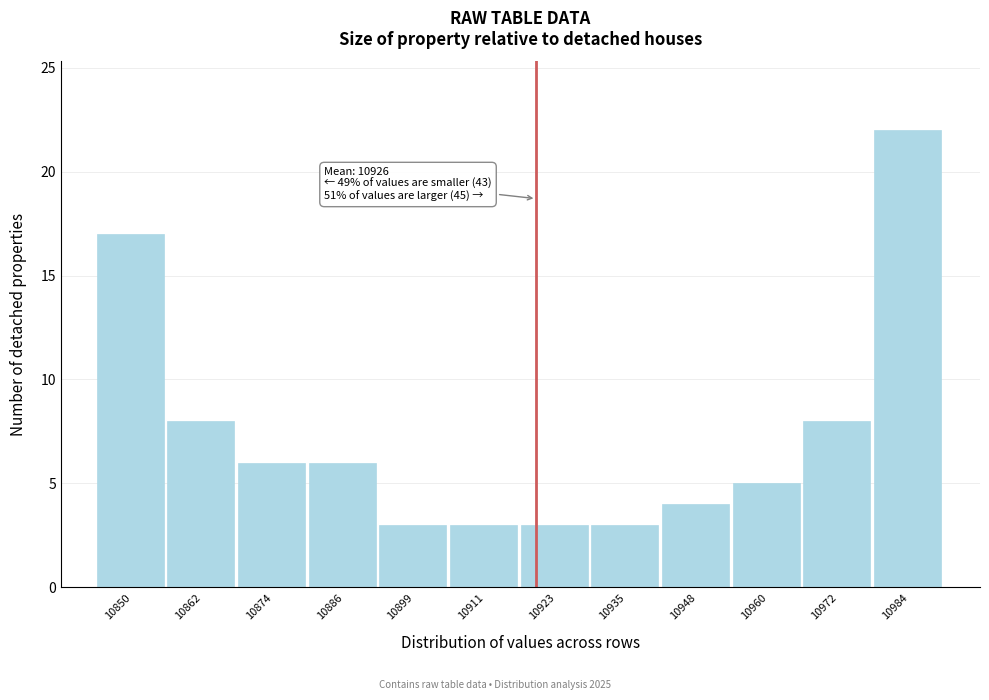

Reading left to right, what are all the values shown in this chart?

17	8	6	6	3	3	3	3	4	5	8	22